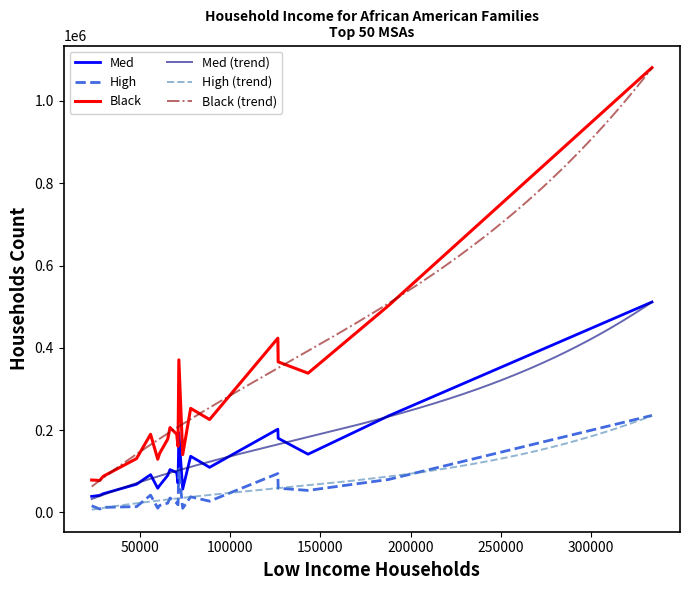

True or false: Low has more than 0 points higher than both neighbors.

True